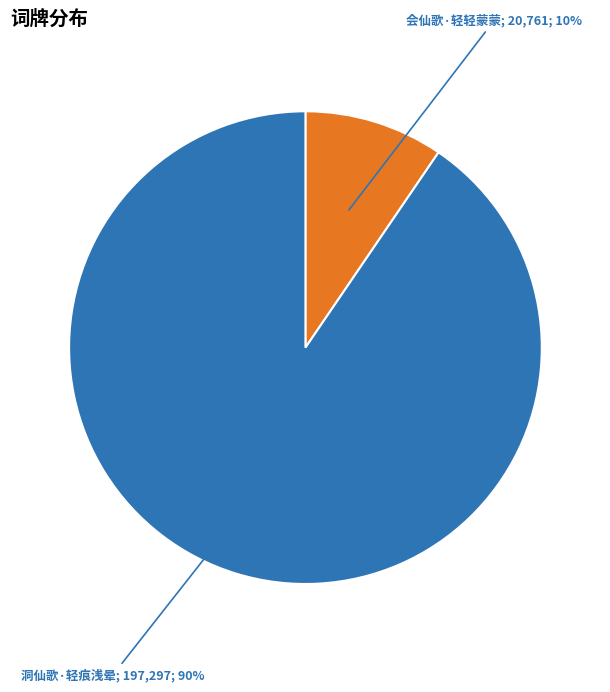

Is there any slice that represents more than half of the pie?

Yes